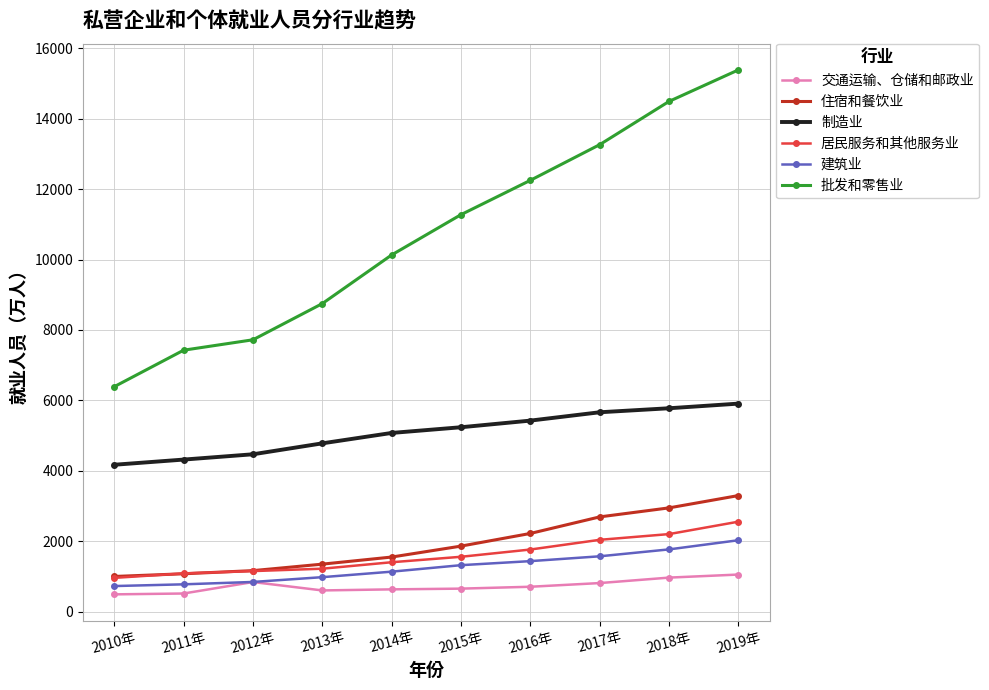

What is the difference between the 交通运输、仓储和邮政业 values at 2016年 and 2010年?

216.2